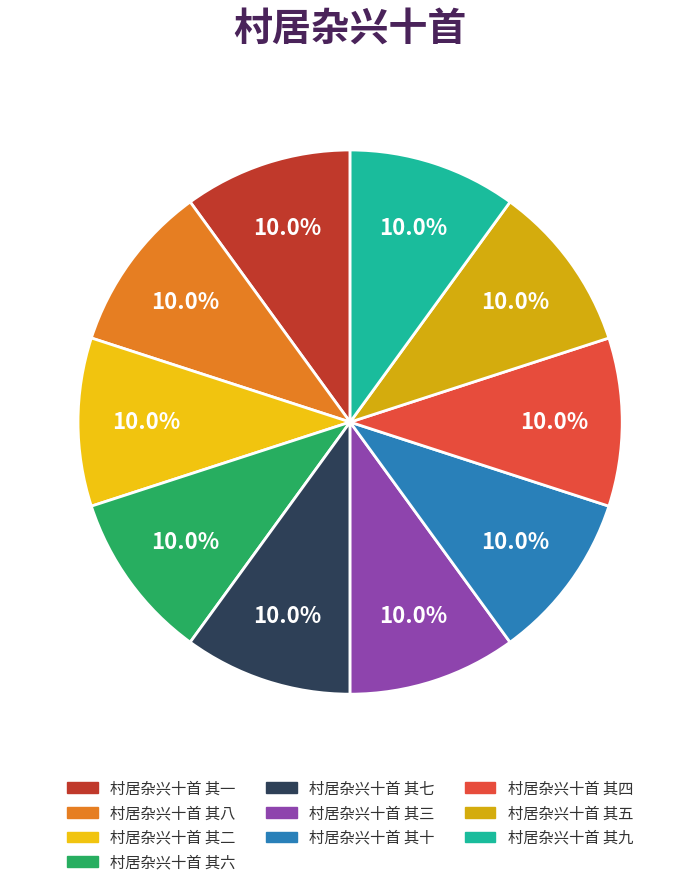

Rank the categories by value from highest to lowest.

村居杂兴十首 其十, 村居杂兴十首 其九, 村居杂兴十首 其八, 村居杂兴十首 其七, 村居杂兴十首 其六, 村居杂兴十首 其五, 村居杂兴十首 其四, 村居杂兴十首 其三, 村居杂兴十首 其二, 村居杂兴十首 其一